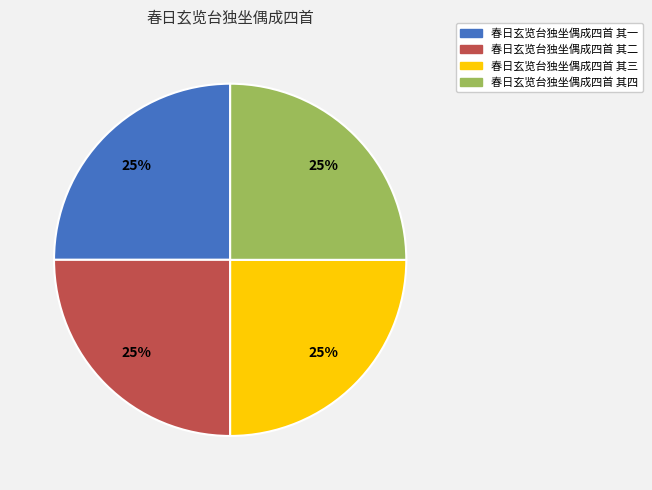

What is the ratio of the value at 春日玄览台独坐偶成四首 其四 to the value at 春日玄览台独坐偶成四首 其三?

1.0